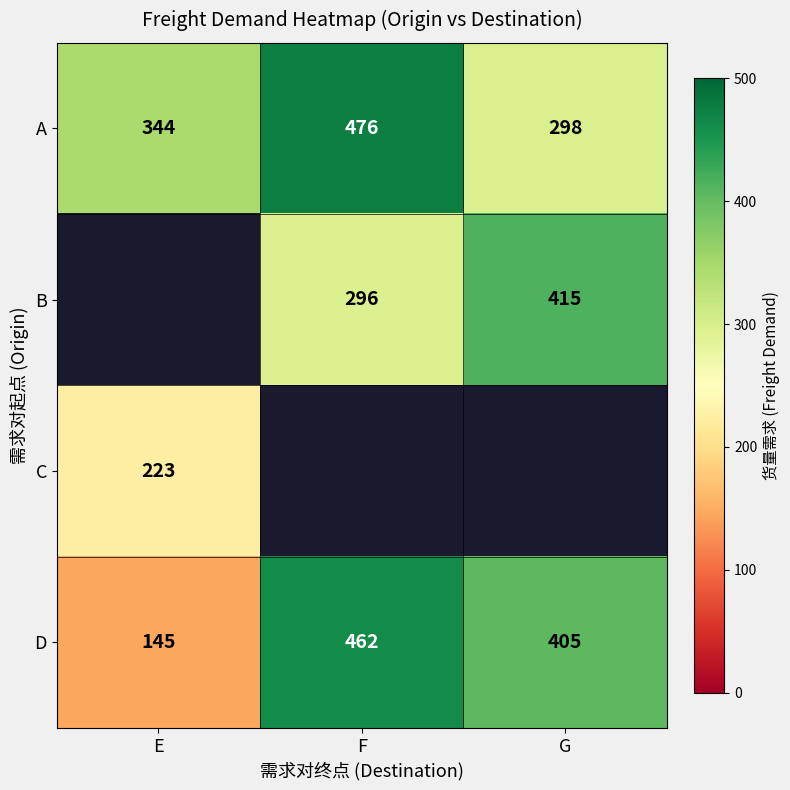

How many D values are between 145 and 462?

3